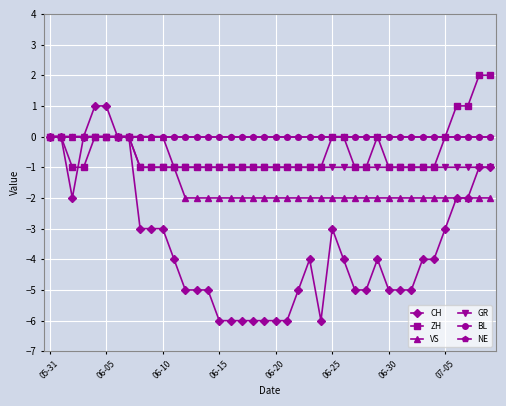

Does the chart have visible grid lines?

Yes